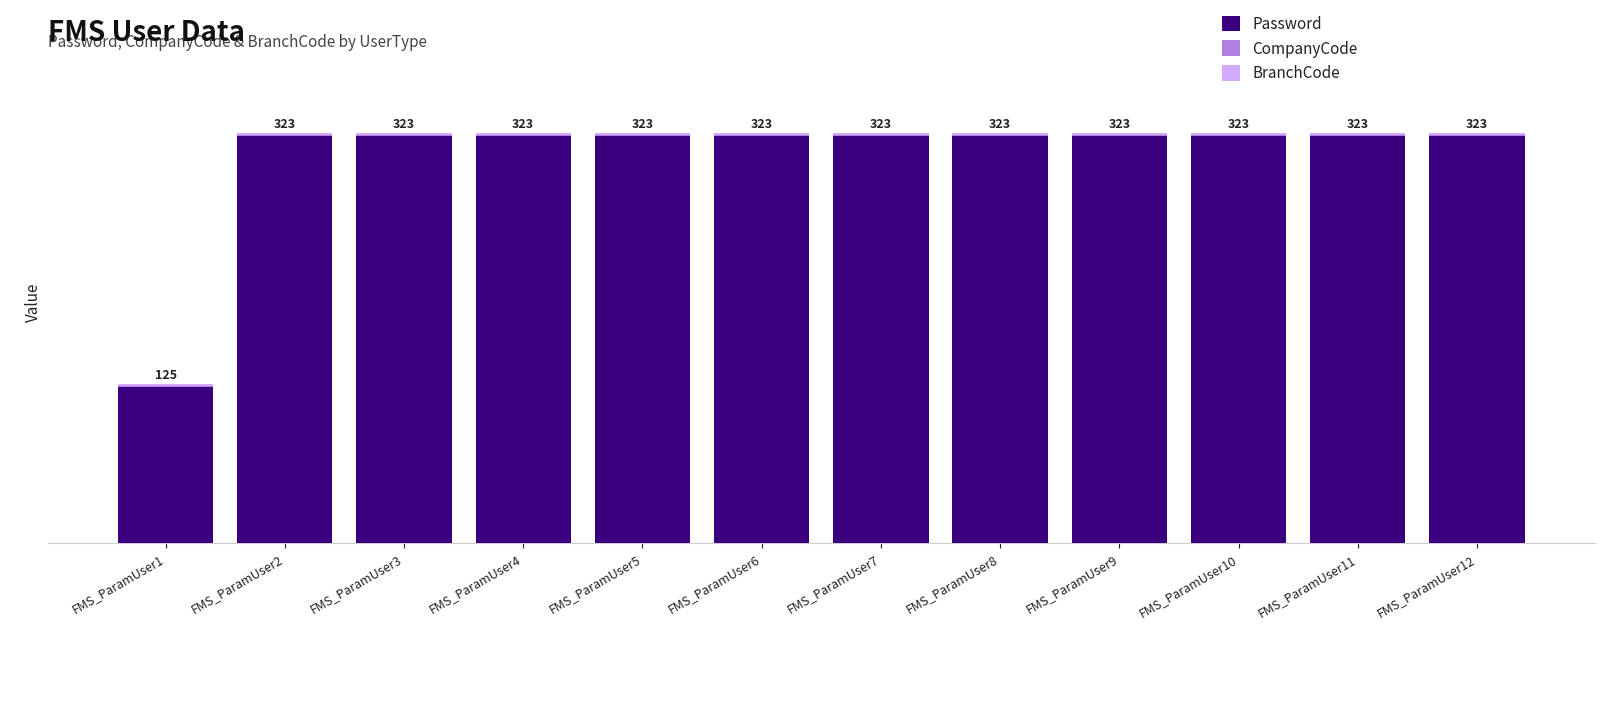

Does the chart contain stacked bars?

Yes